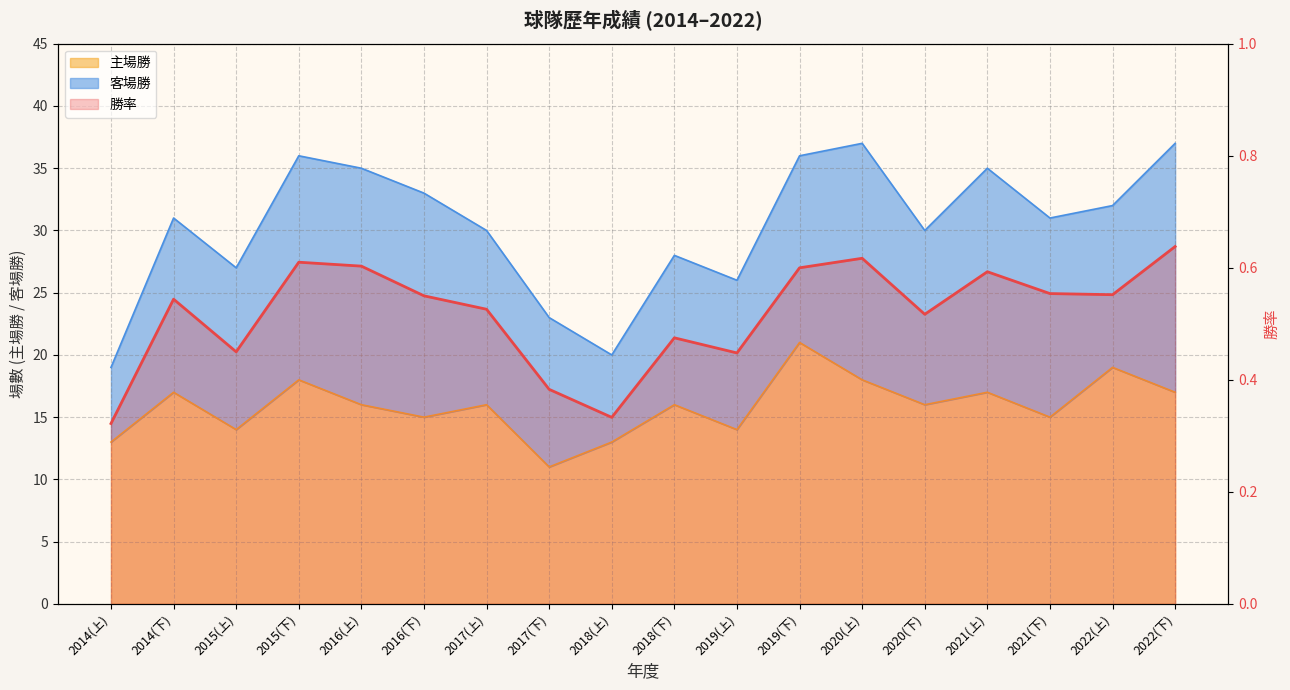

Does the chart display data point markers on the line(s)?

No